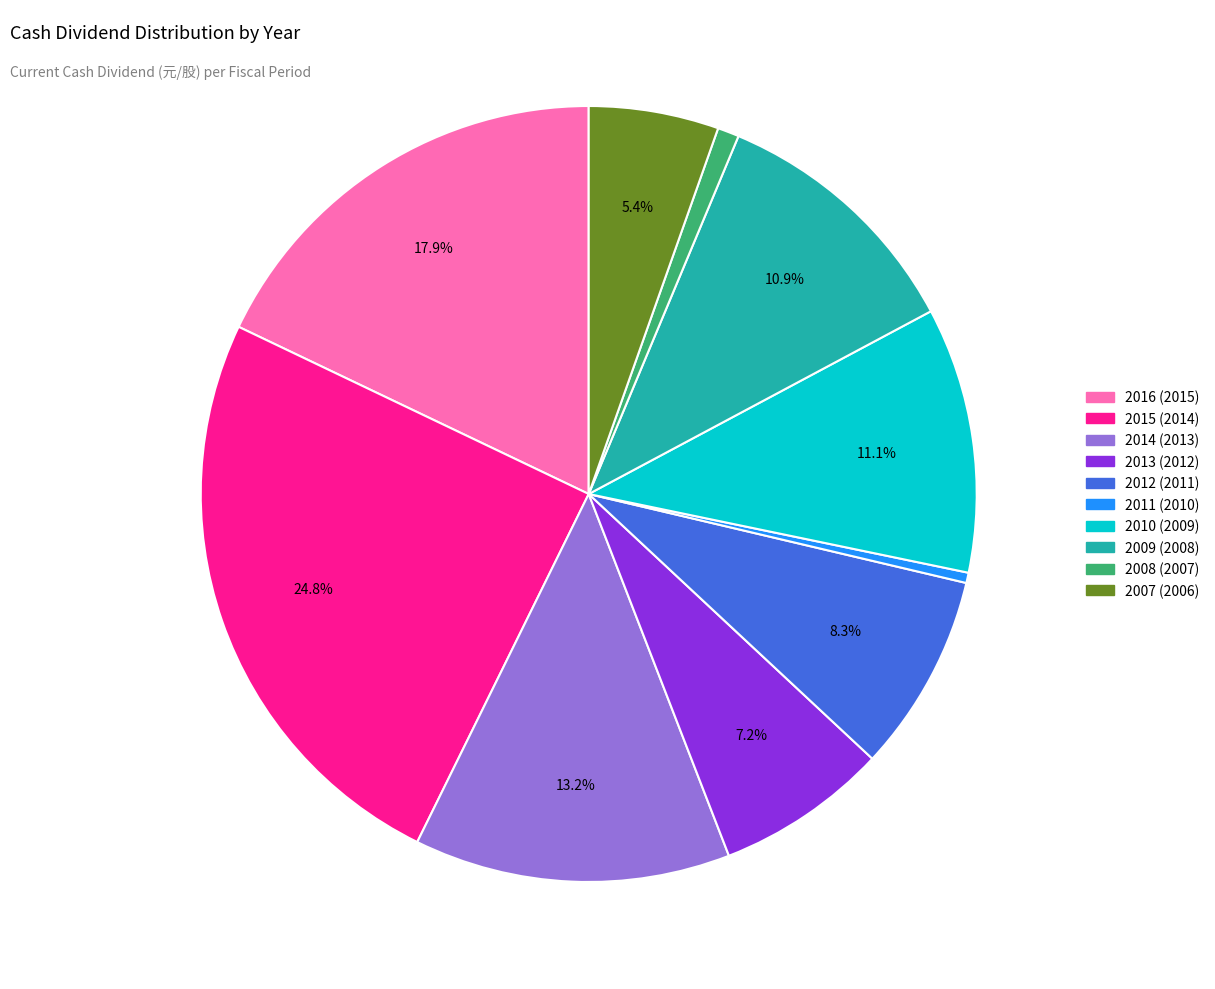

True or false: 2016 (2015) accounts for 12% of the total.

False